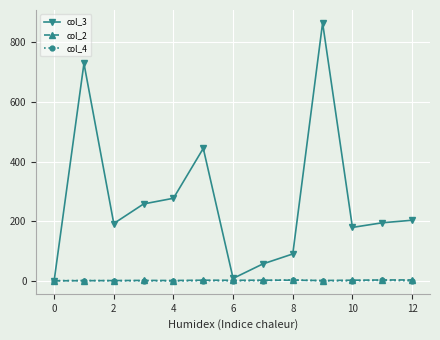

True or false: col_3 has more than 0 interior local peaks.

True